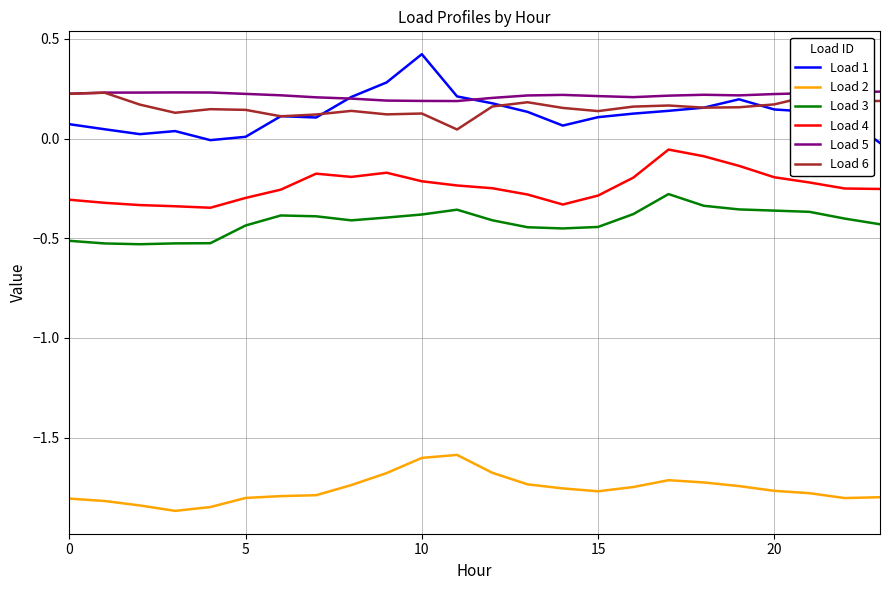

True or false: Load 1 and Load 3 intersect in this chart.

False